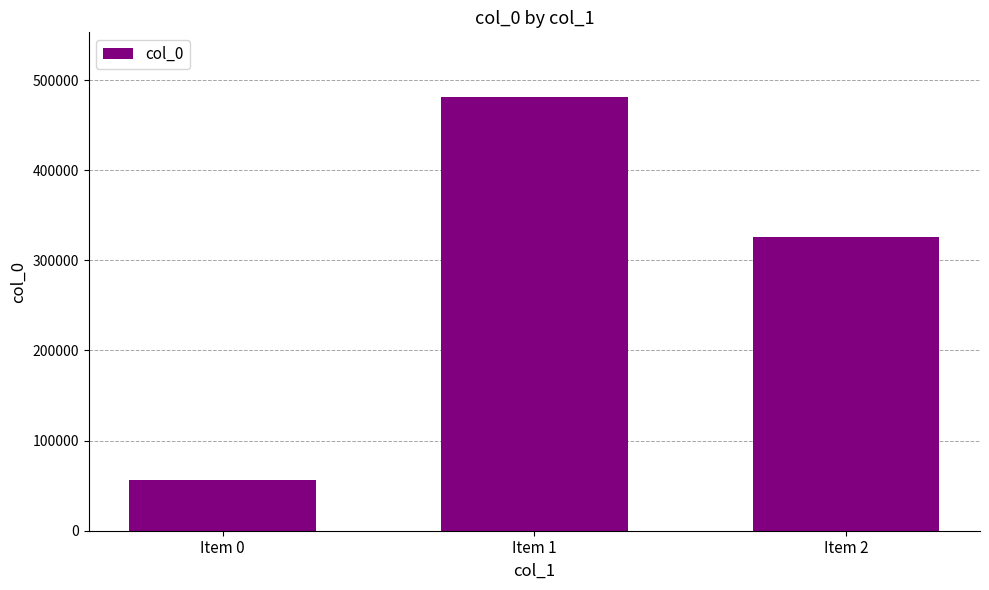

List the labels in order of value, smallest first.

Item 0, Item 2, Item 1